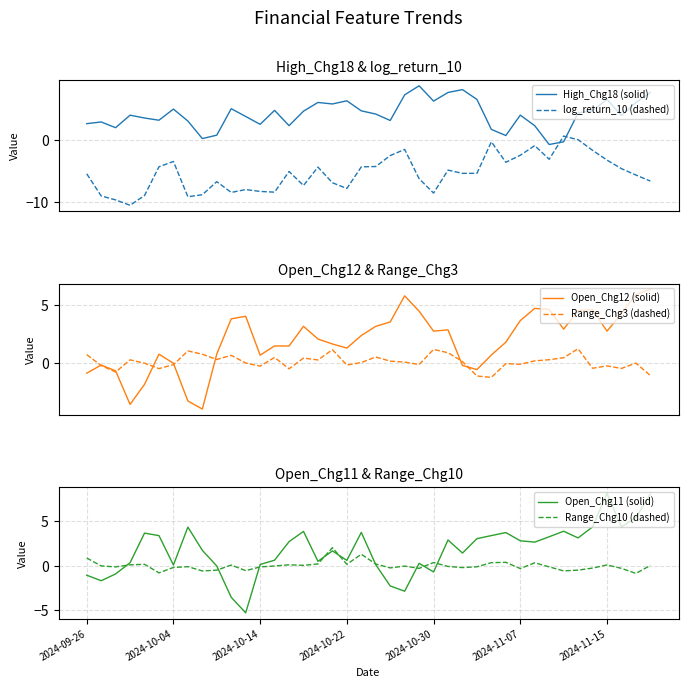

How many lines are shown in the chart?

6